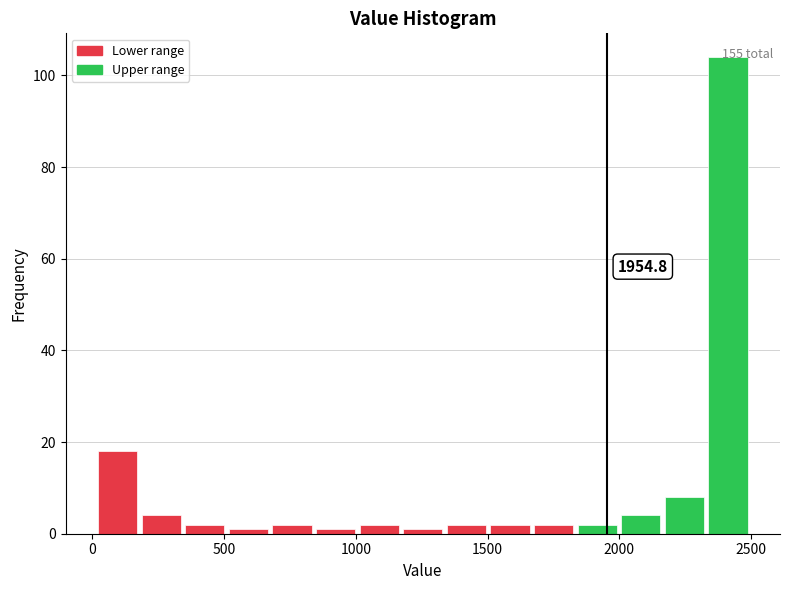

Read against the x-axis, roughly where is the centre of the tallest bar?

2400